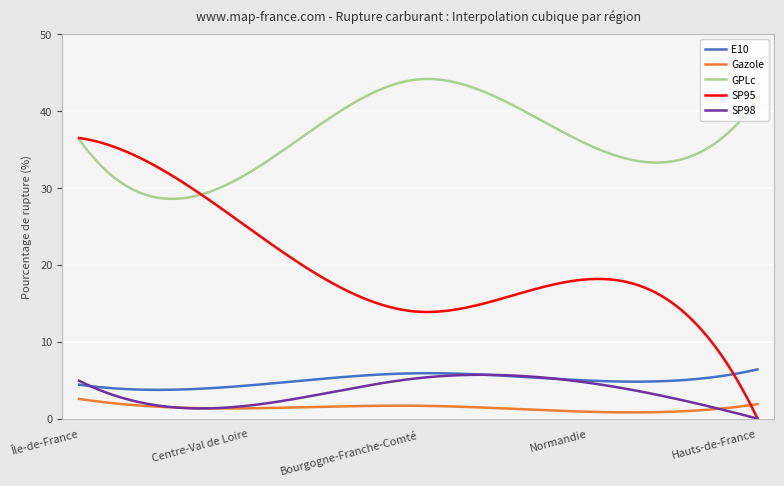

True or false: GPLc and E10 cross at least once.

False